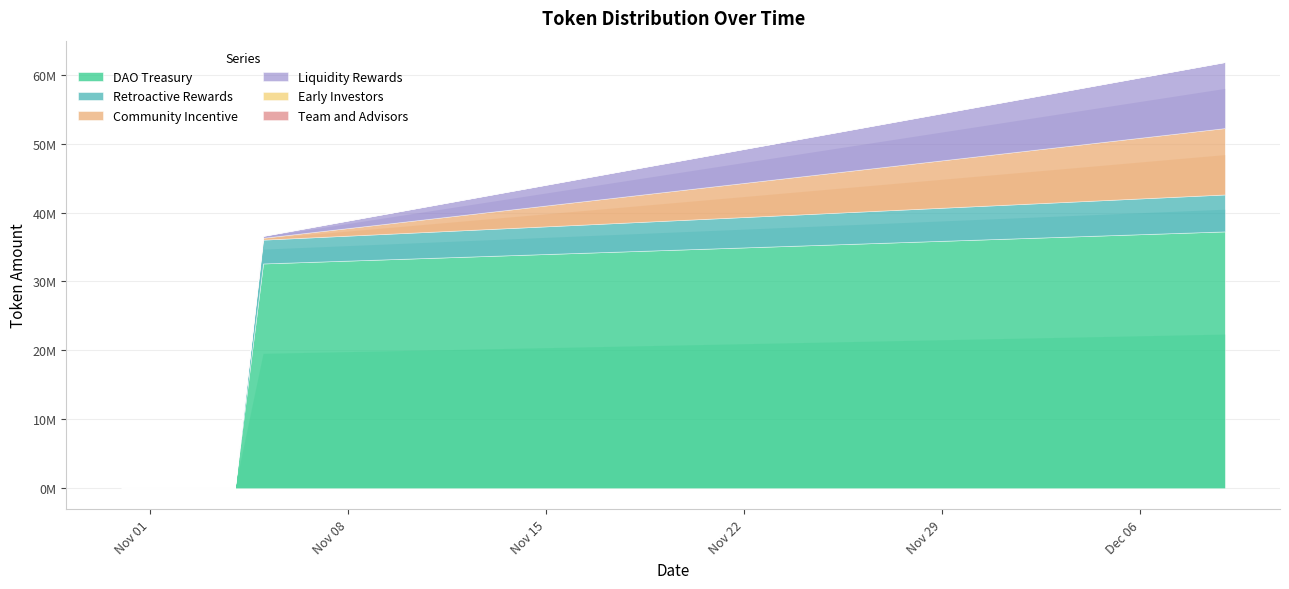

Between 2021-11-15 and 2021-11-11, which is larger?

2021-11-15